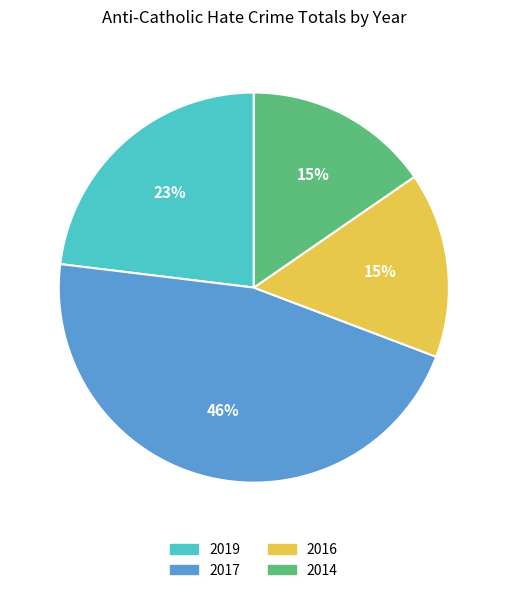

Count the number of slices in the pie.

4